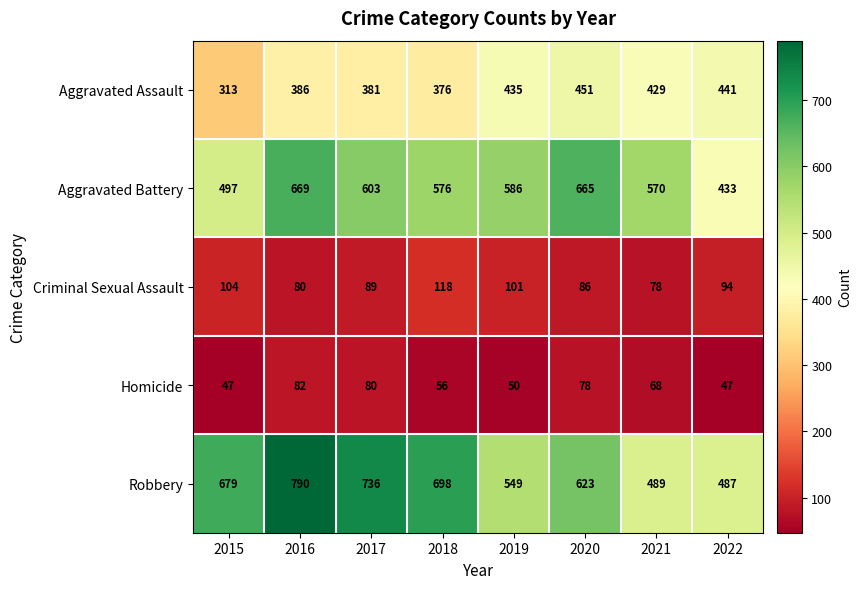

Which category has the highest value across all series?

2016